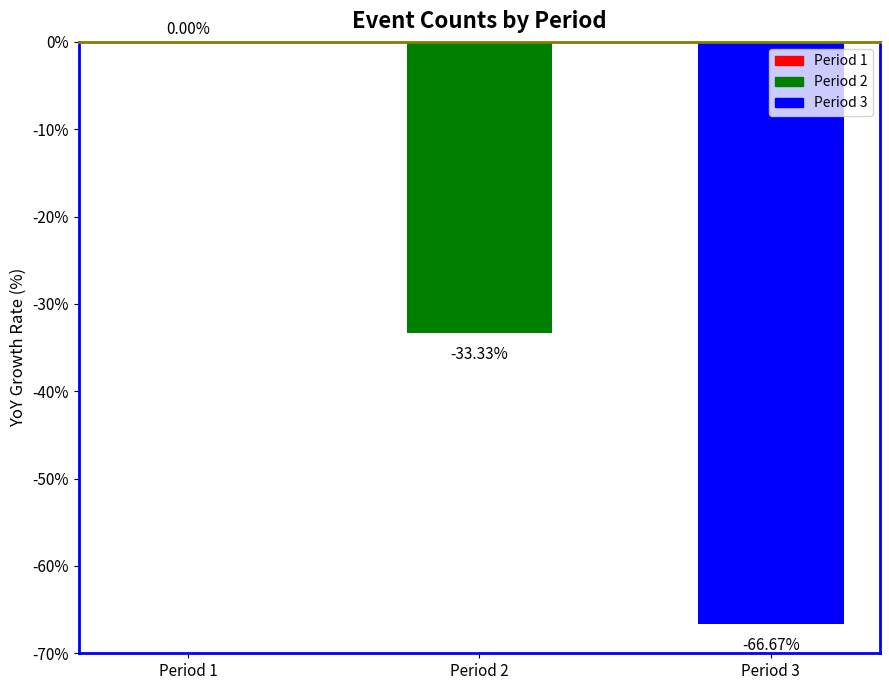

Reading left to right, what are all the values shown in this chart?

Period 1=0.0	Period 2=-33.3	Period 3=-66.7